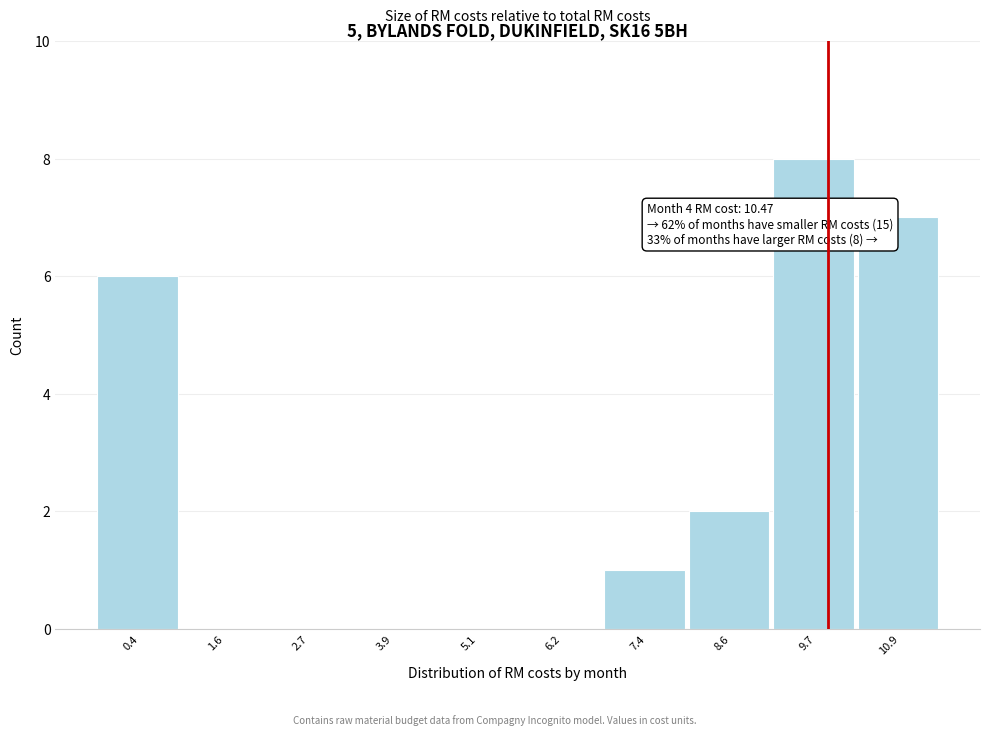

Reading right to left, list all the values displayed in this chart.

10.9=7	9.7=8	8.6=2	7.4=1	6.2=0	5.1=0	3.9=0	2.7=0	1.6=0	0.4=6